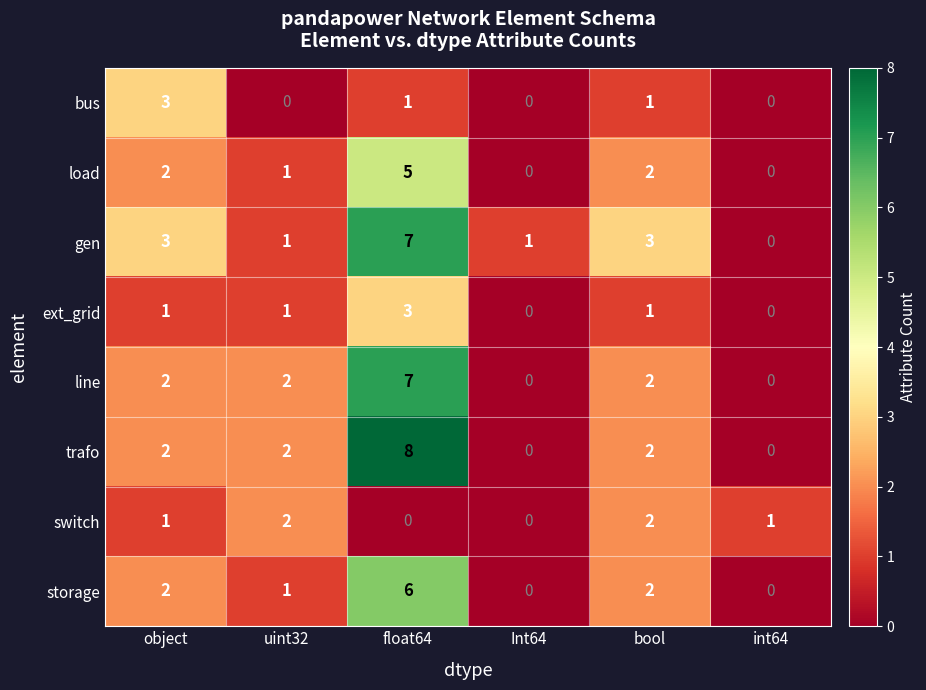

How many categories are shown in the chart?

6